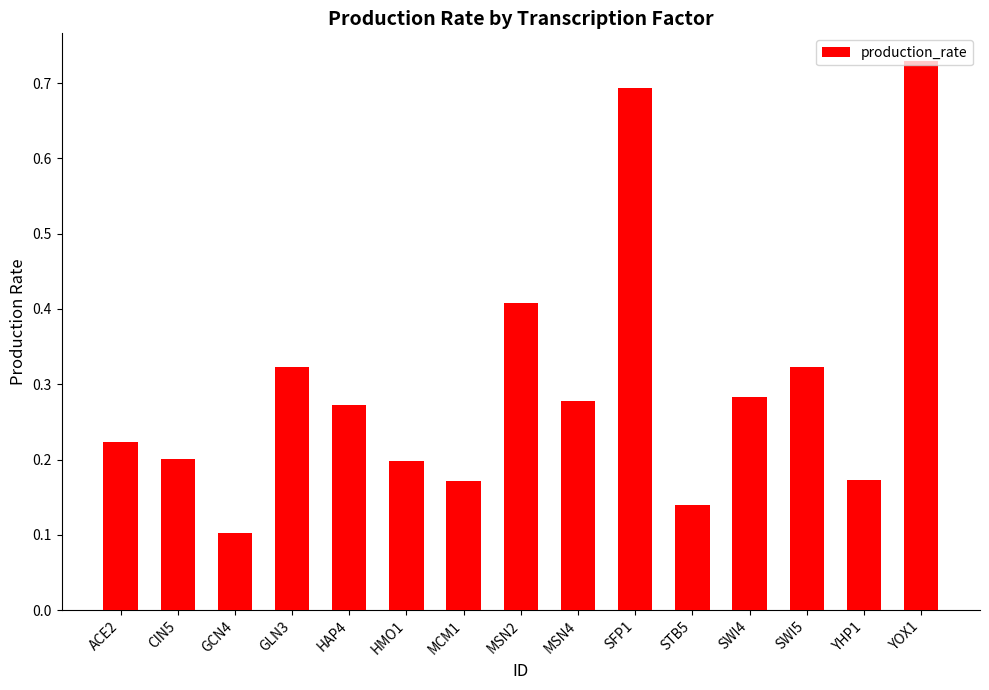

The value at SWI4 is 0.4. True or false?

False